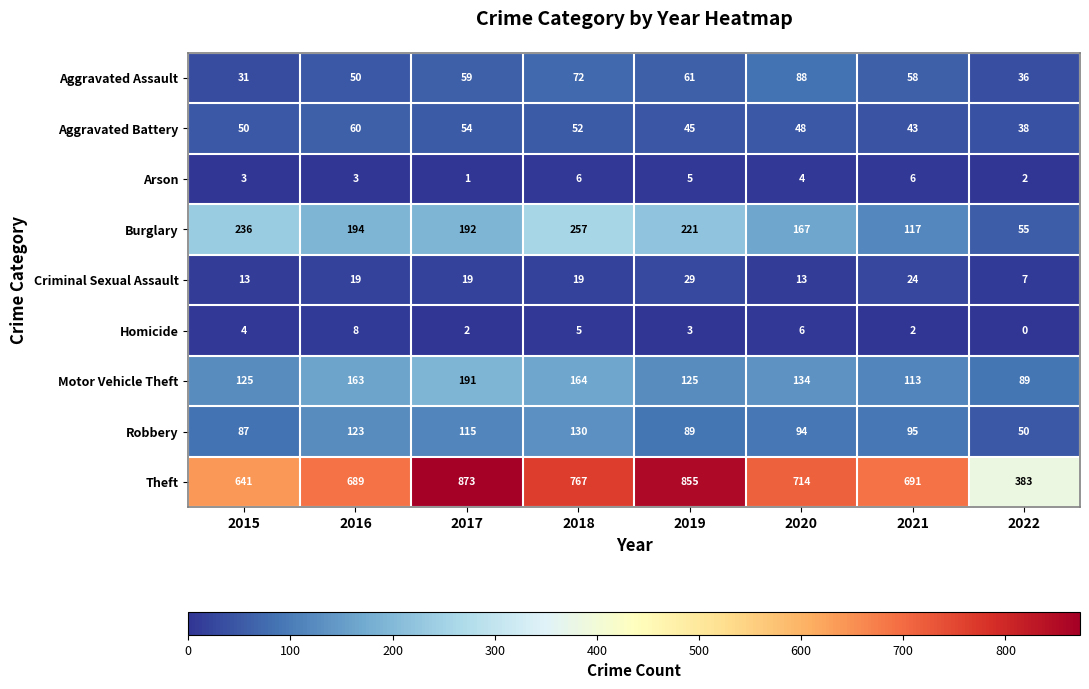

At which label is Homicide closest to 4?

2015